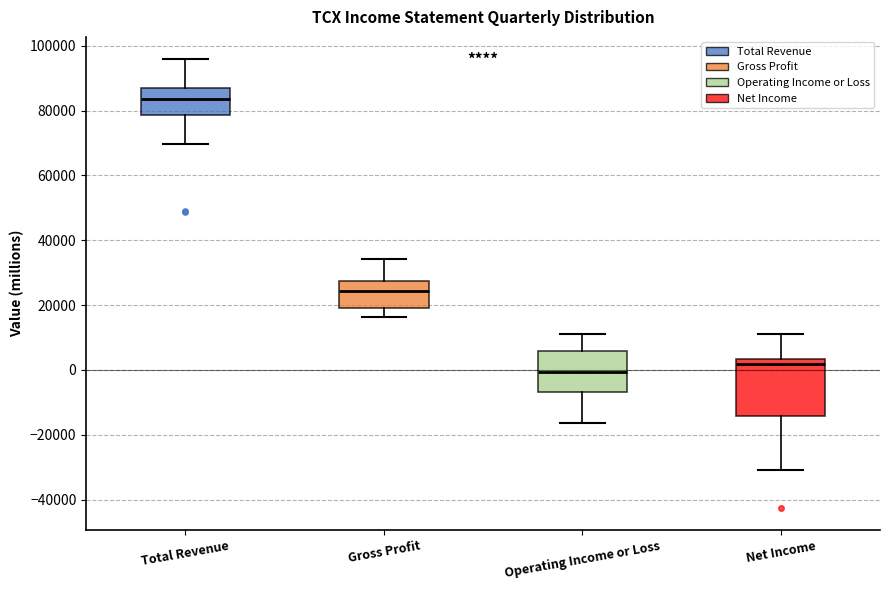

Reading left to right, read every box against the y-axis: the position of its median line, the range the box covers, and the ends of its whiskers. The values are not printed on the chart, so give them approximately, as read against the axis.

Total Revenue: median 84000, box 78000 to 88000, whiskers 70000 to 96000
Gross Profit: median 24000, box 20000 to 28000, whiskers 16000 to 34000
Operating Income or Loss: median 0, box -6000 to 6000, whiskers -16000 to 12000
Net Income: median 2000, box -14000 to 4000, whiskers -30000 to 12000